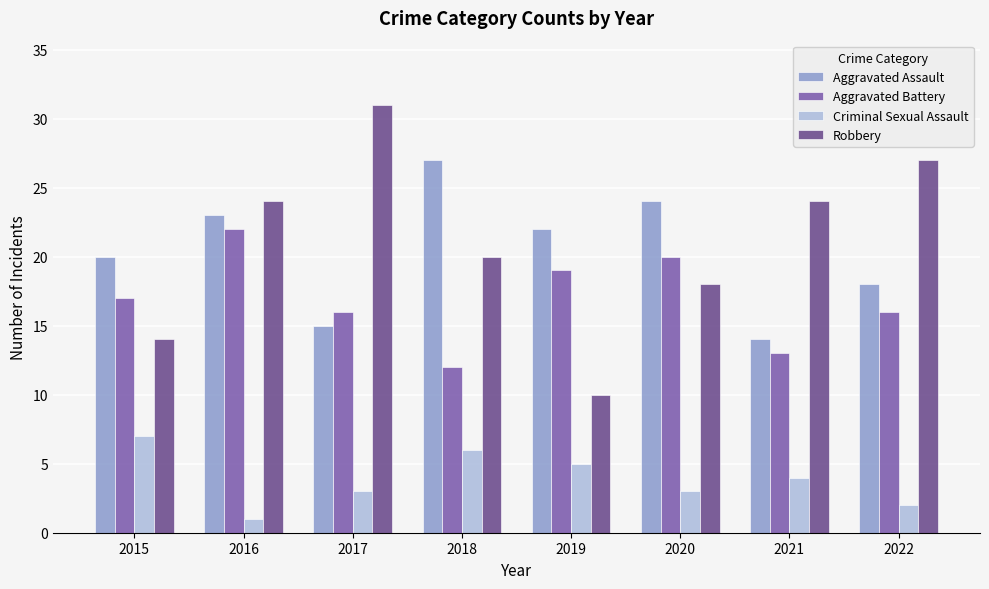

Rank the series by their maximum value, from lowest to highest.

Criminal Sexual Assault, Aggravated Battery, Aggravated Assault, Robbery